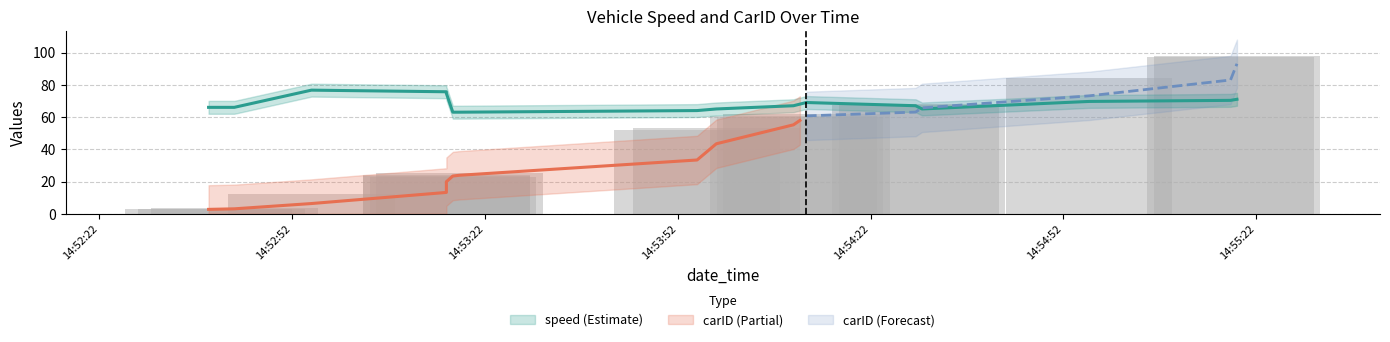

What is the smallest value displayed?

2.7